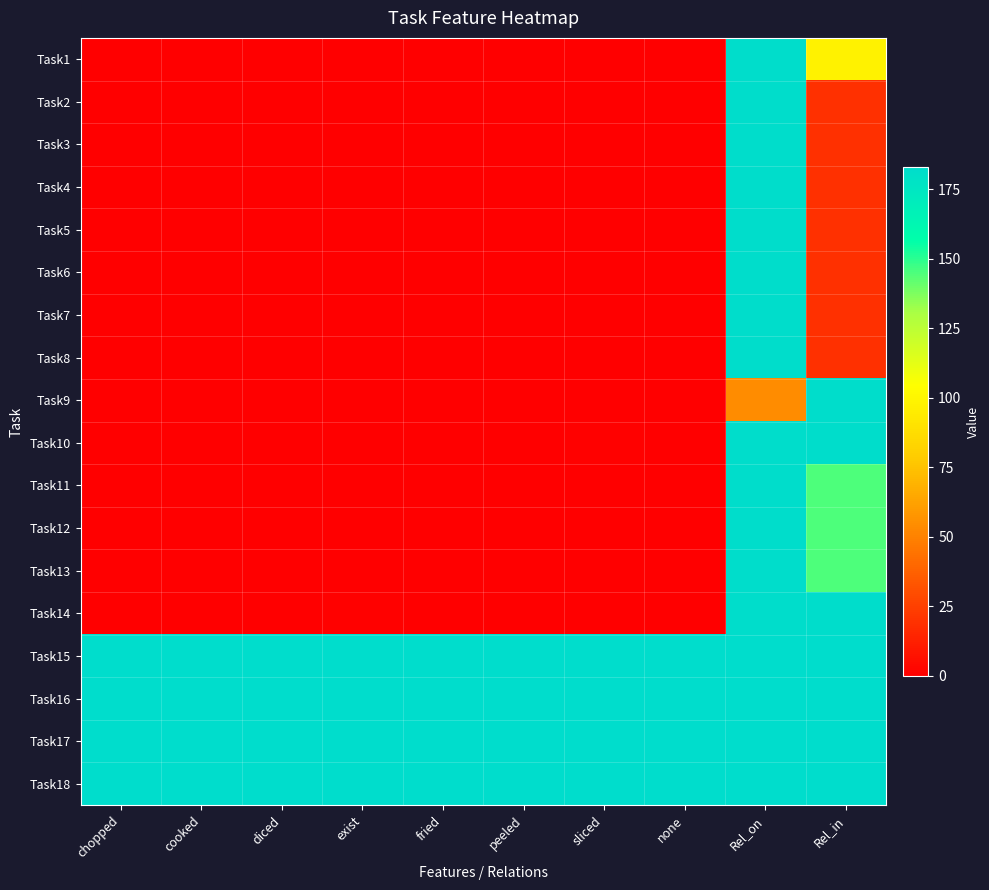

What is the difference between the highest and lowest values at sliced?

183